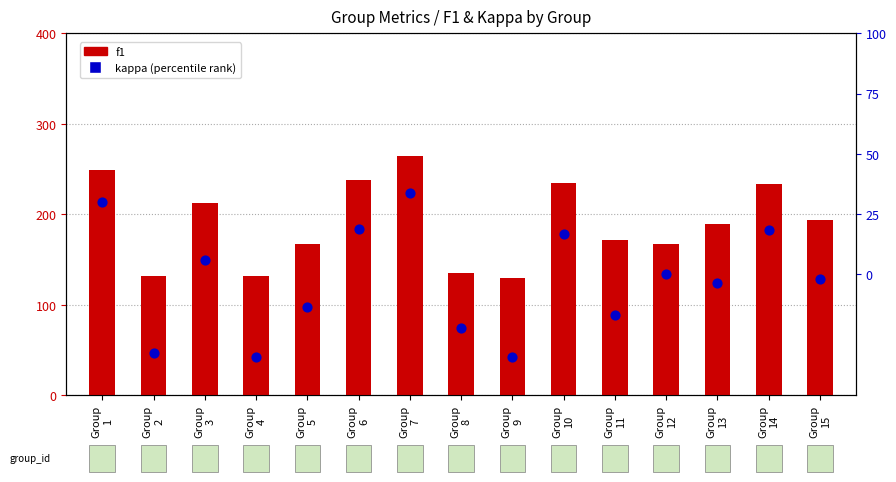

Which series reaches the minimum Y coordinate?

kappa (percentile)